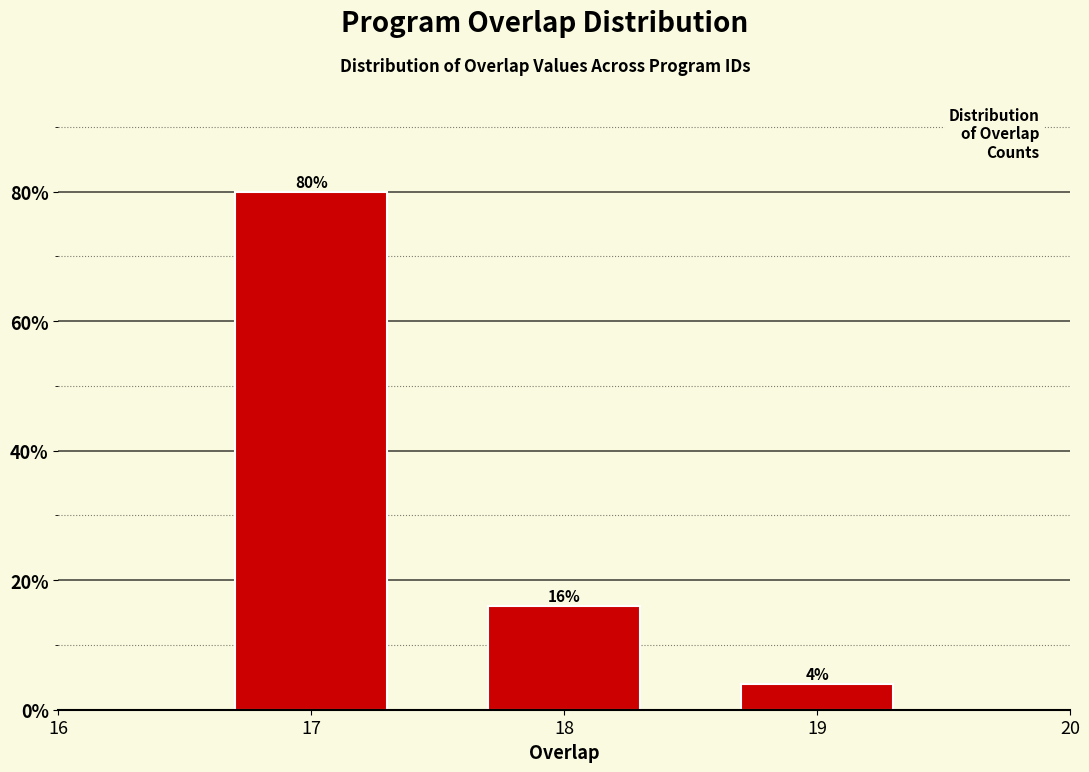

Reading left to right, list all the values displayed in this chart.

80	16	4